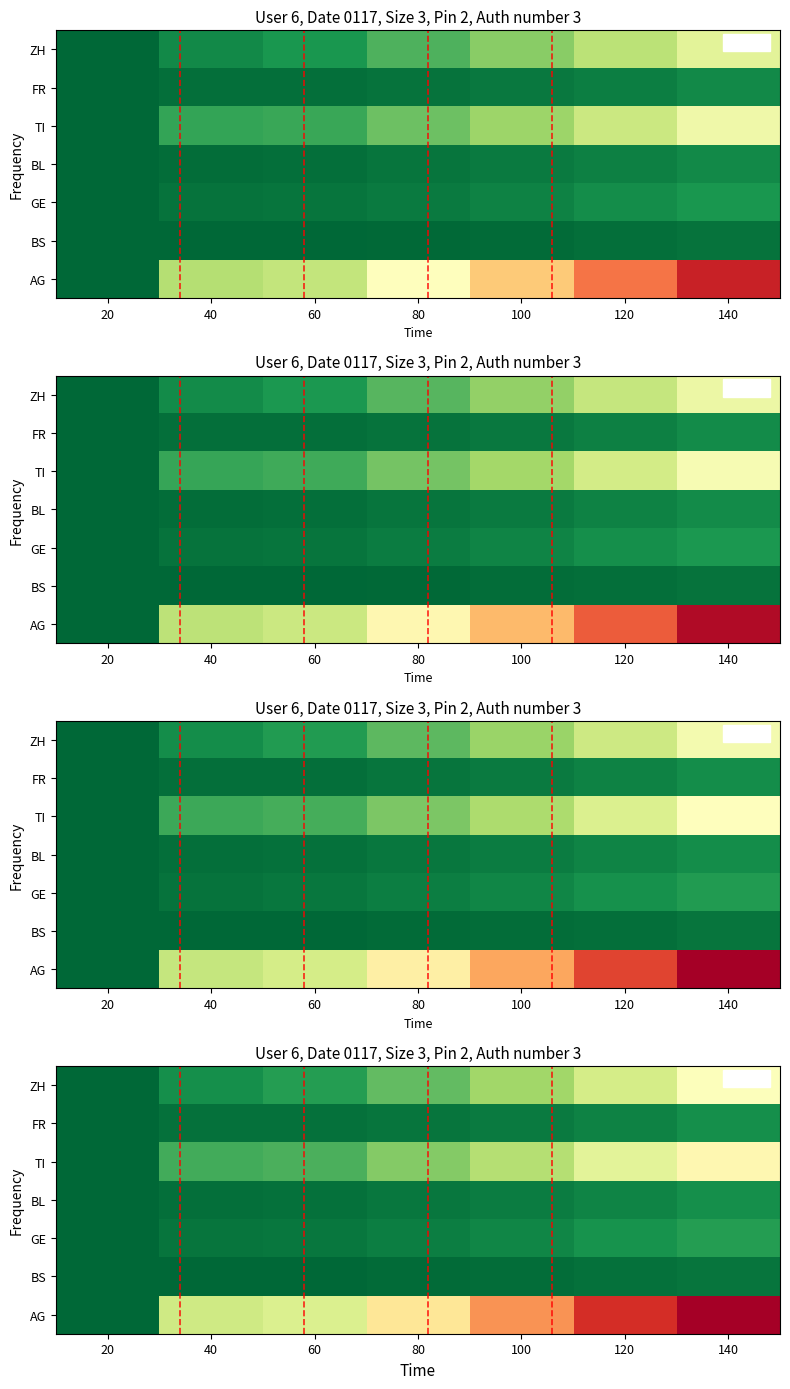

At which category is the sum across all series the highest?

140